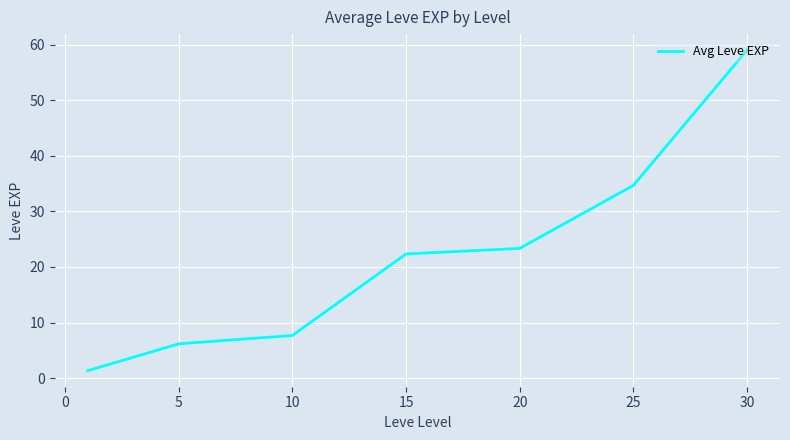

How many values are below 22?

3